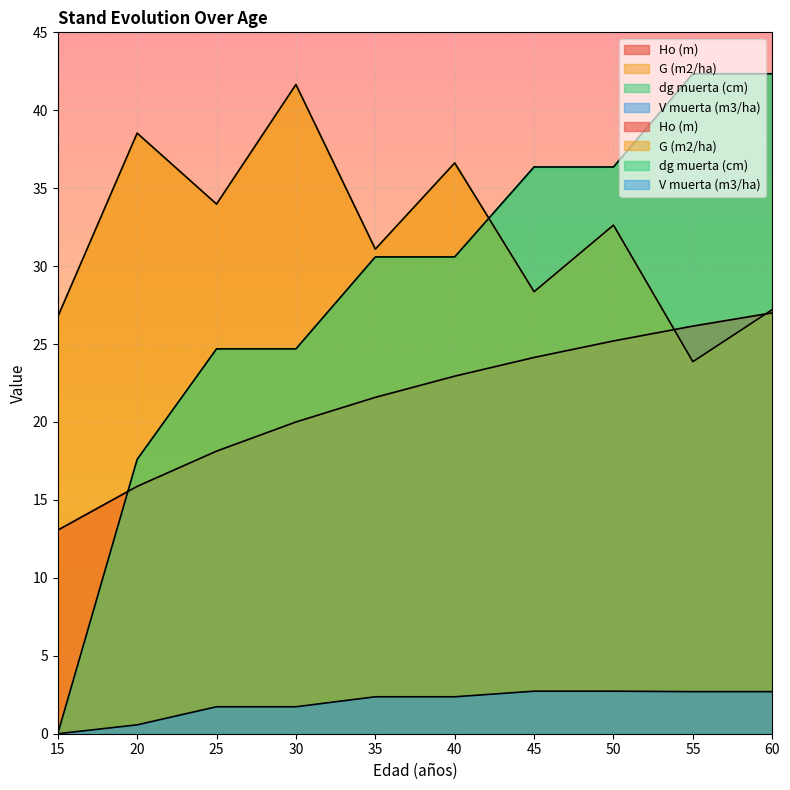

True or false: Ho (m) and V muerta (m3/ha) intersect in this chart.

False